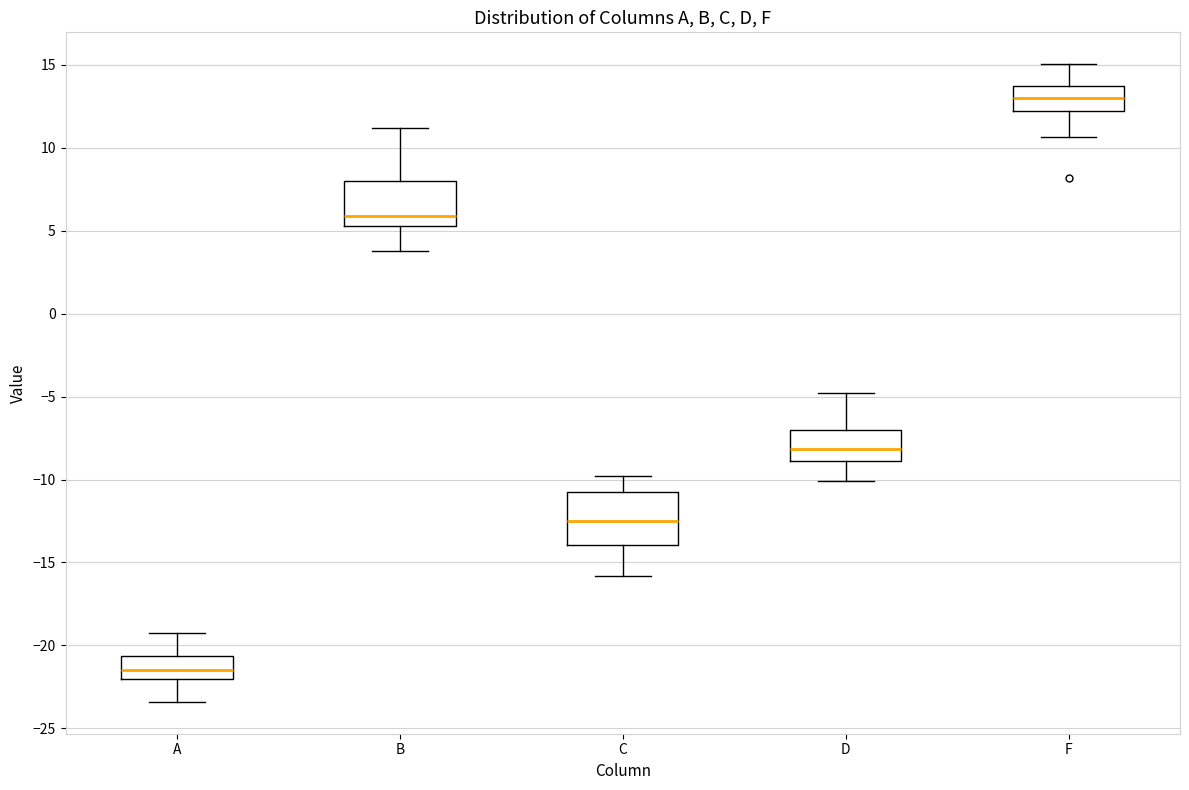

Reading left to right, transcribe this box plot: for each box, give where its median line is, the range the box spans, and where its two whiskers end, as read against the y-axis. The values are not printed on the chart, so give them approximately, as read against the axis.

A: median -21.5, box -22.0 to -20.5, whiskers -23.5 to -19.0
B: median 6.0, box 5.5 to 8.0, whiskers 4.0 to 11.0
C: median -12.5, box -14.0 to -11.0, whiskers -16.0 to -10.0
D: median -8.0, box -9.0 to -7.0, whiskers -10.0 to -5.0
F: median 13.0, box 12.0 to 13.5, whiskers 10.5 to 15.0